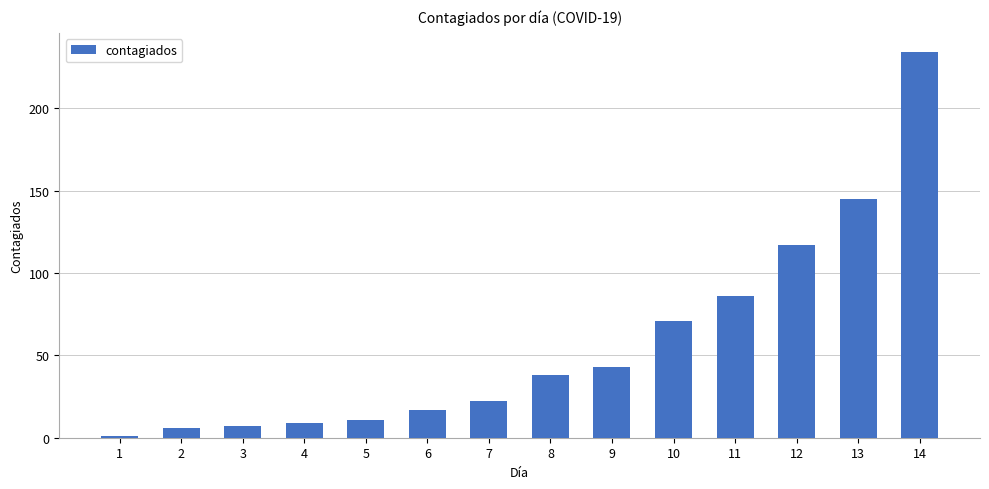

Reading left to right, what are all the values shown in this chart?

1	6	7	9	11	17	22	38	43	71	86	117	145	234